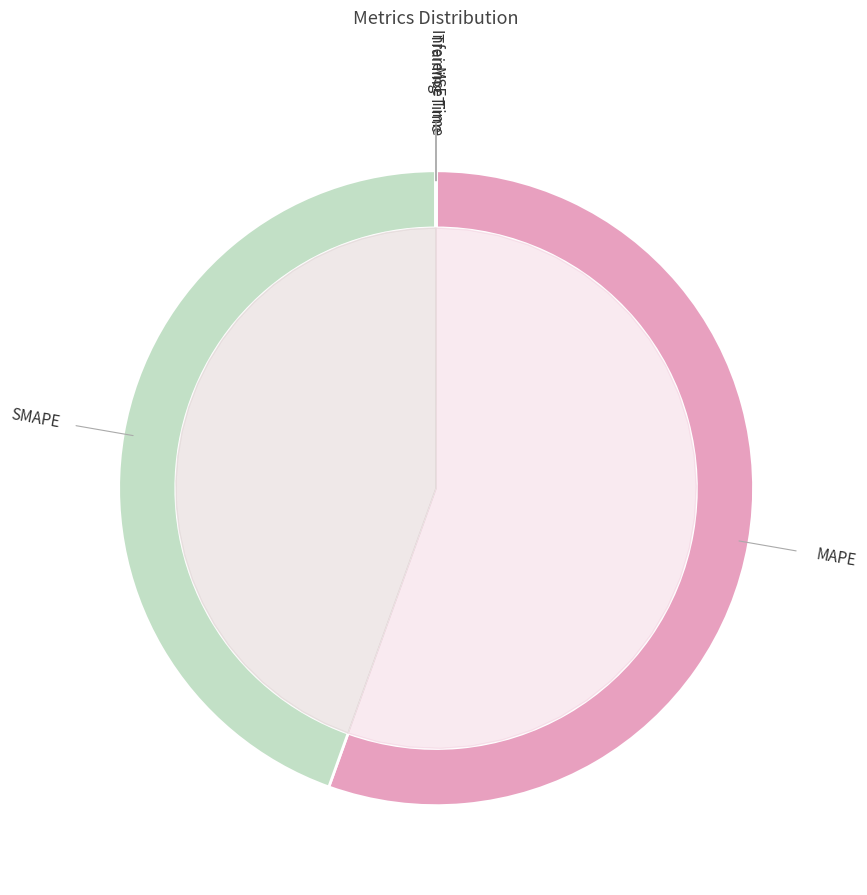

Between Training Time and MSE, which is larger?

MSE